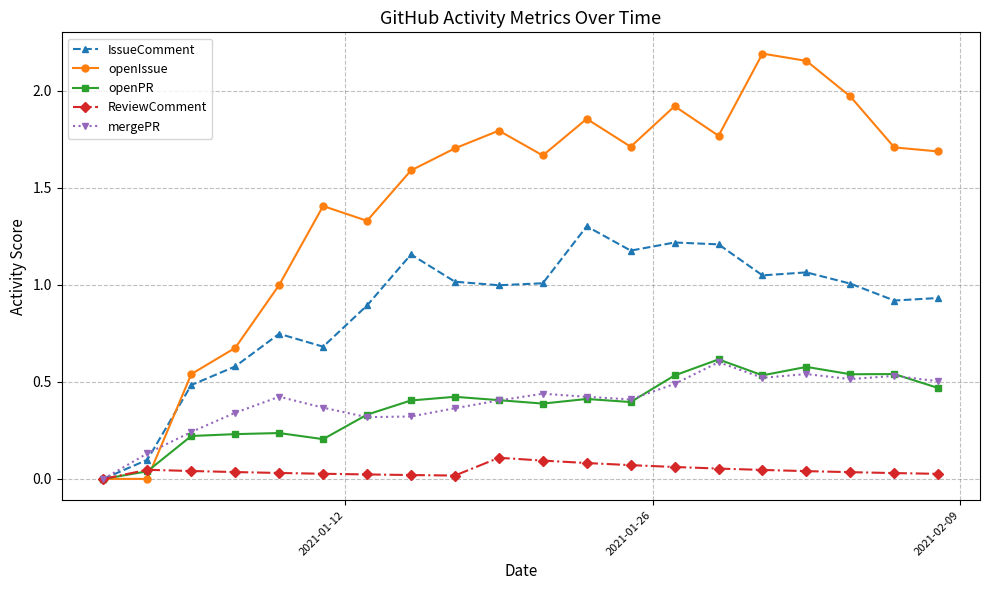

Which series has the widest spread of values?

openIssue